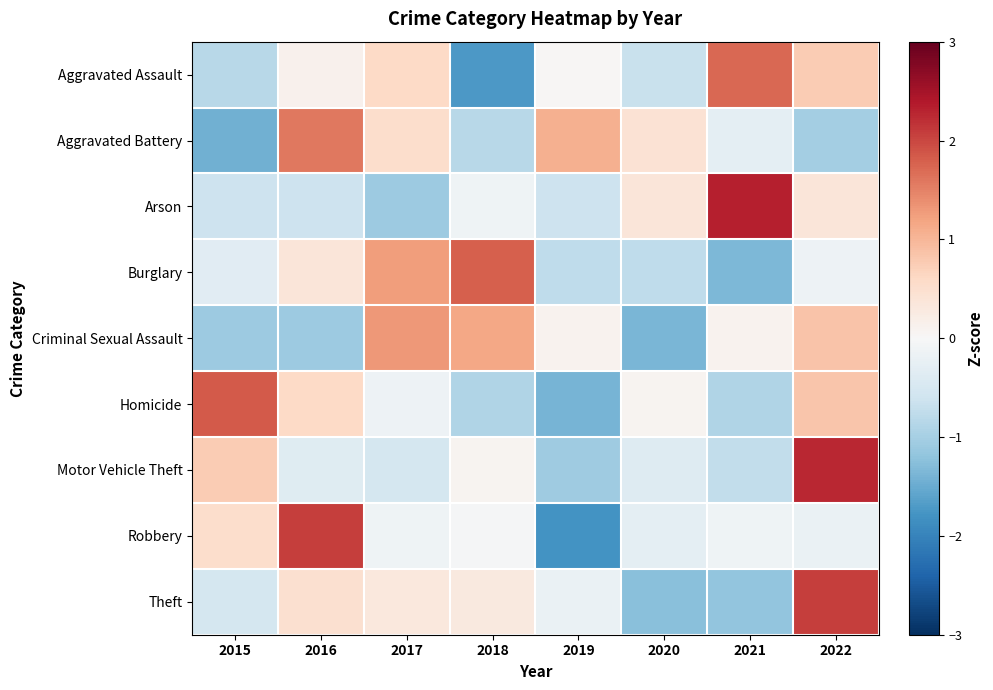

List the series in order of their peak value, lowest first.

Criminal Sexual Assault, Aggravated Battery, Aggravated Assault, Burglary, Homicide, Theft, Robbery, Motor Vehicle Theft, Arson